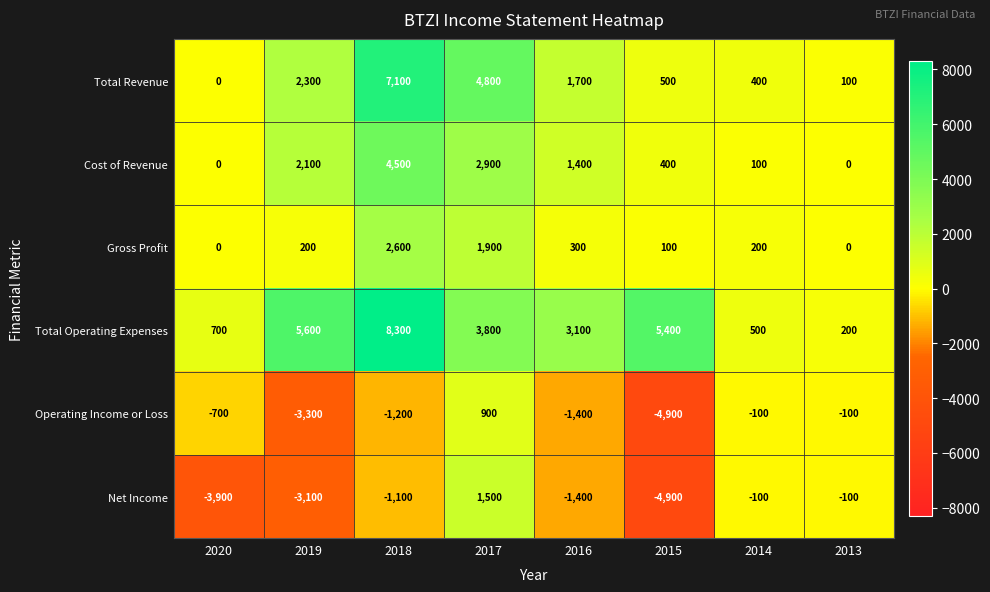

What value does the Total Revenue series have at 2016?

1700